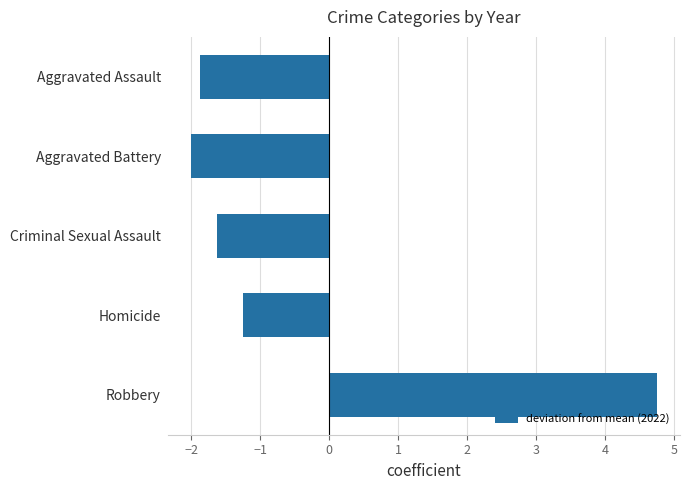

The value at Criminal Sexual Assault is -1.6. True or false?

True